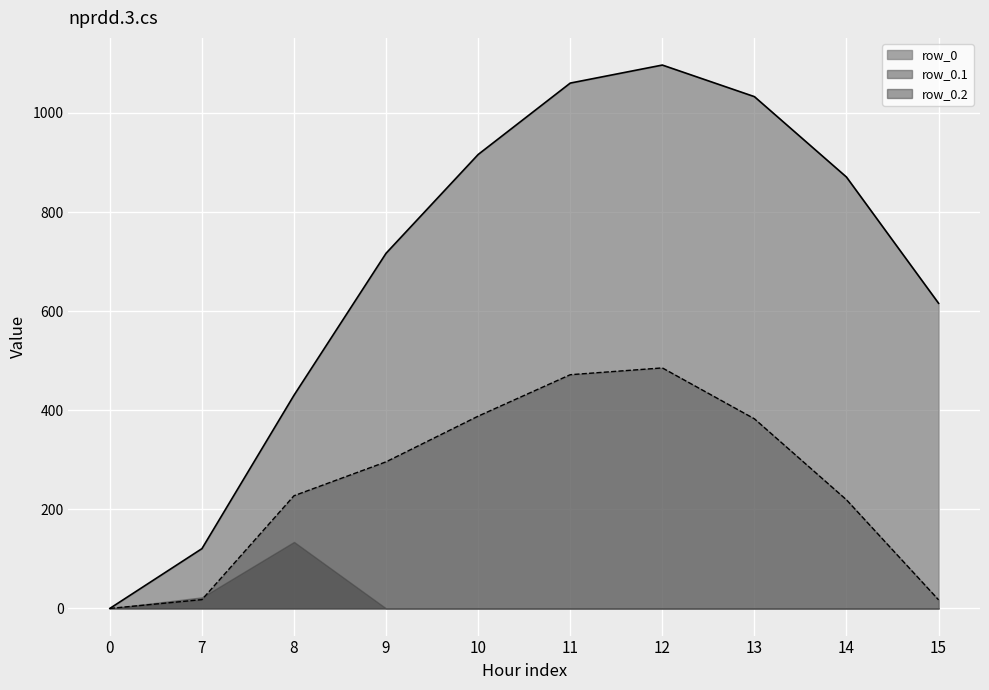

At how many categories does at least one series exceed 369?

8